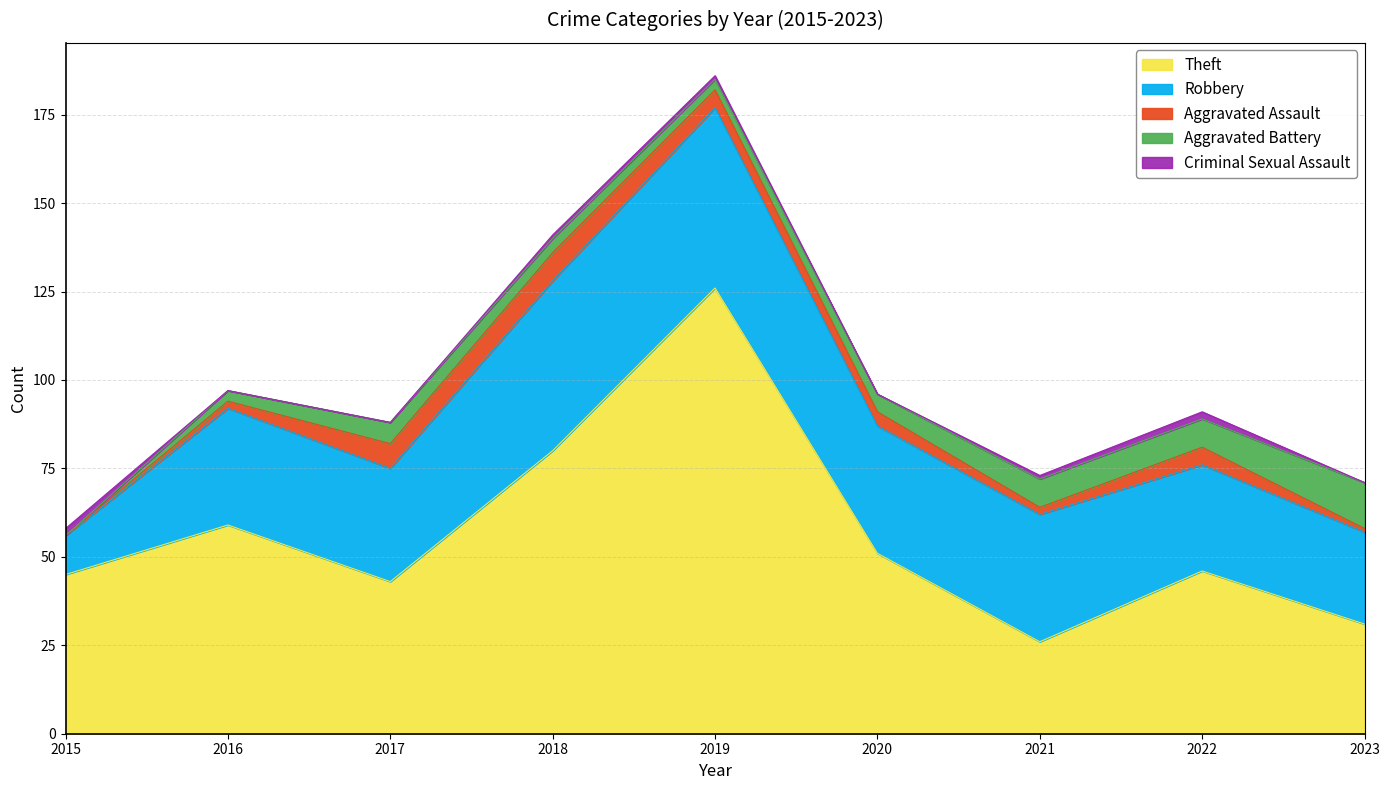

Between which two adjacent categories do Robbery and Theft first intersect?

2020 and 2021